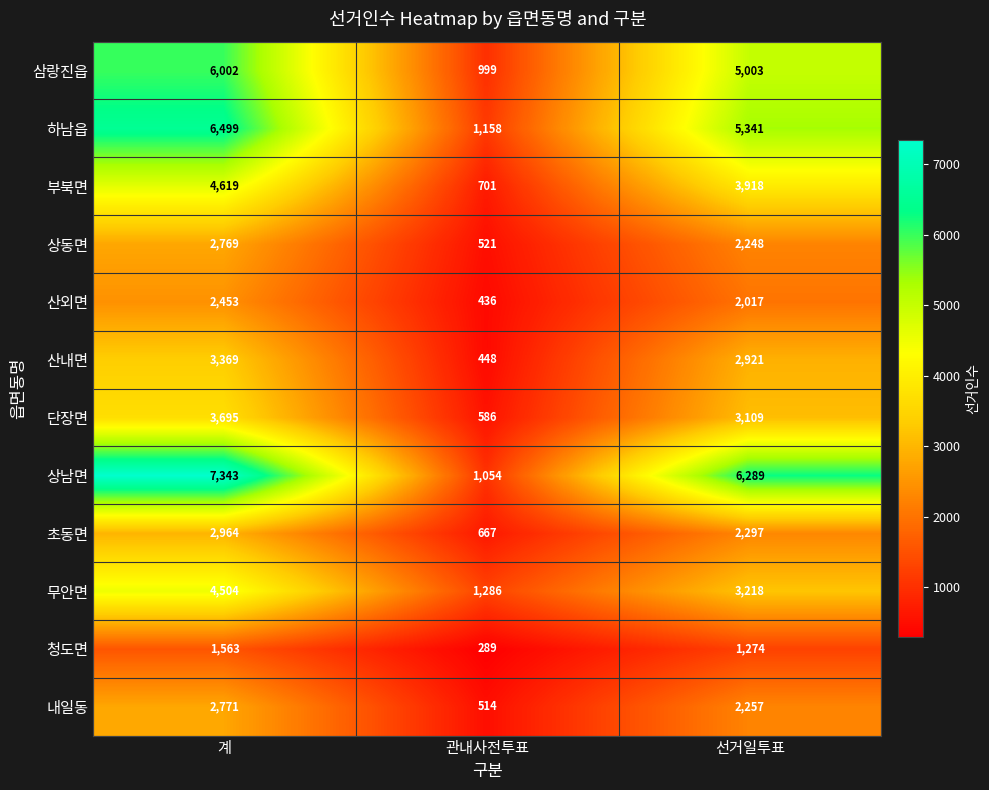

At which category is the sum across all series the highest?

계